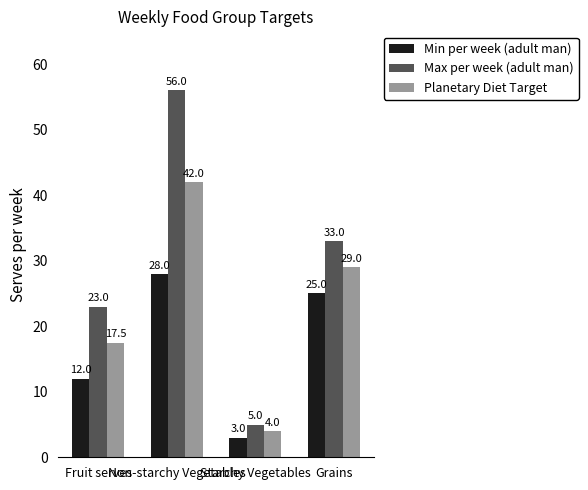

At which label is Planetary Diet Target closest to 23?

Fruit serves